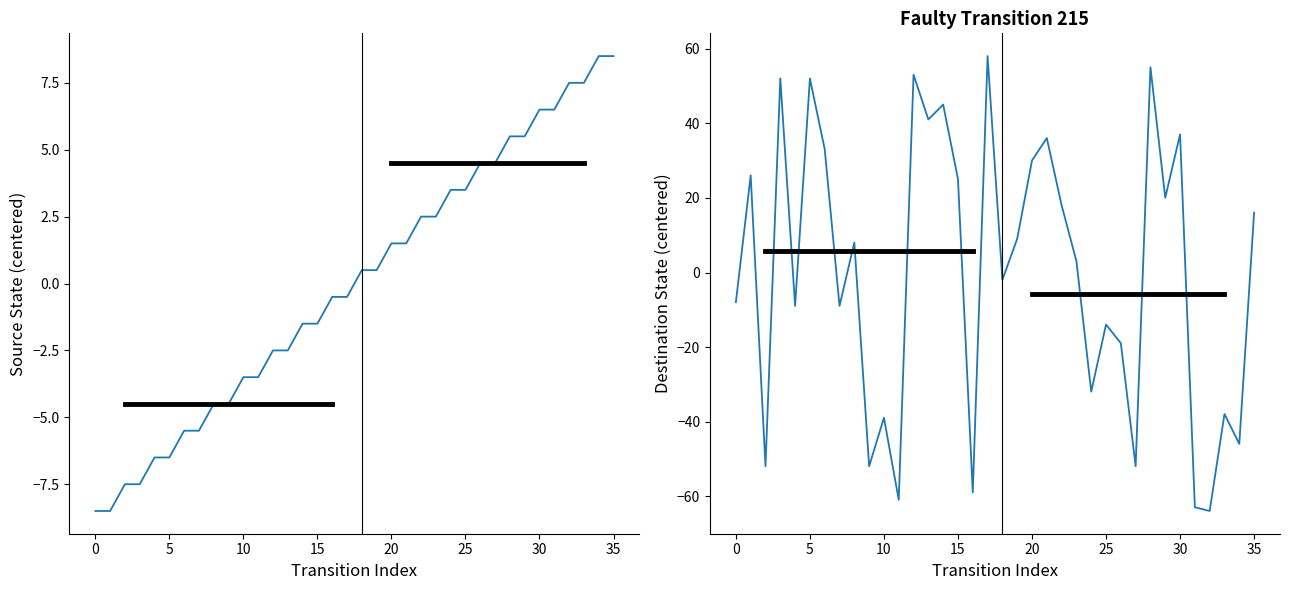

How many values in the destination_state series are below 8?

18